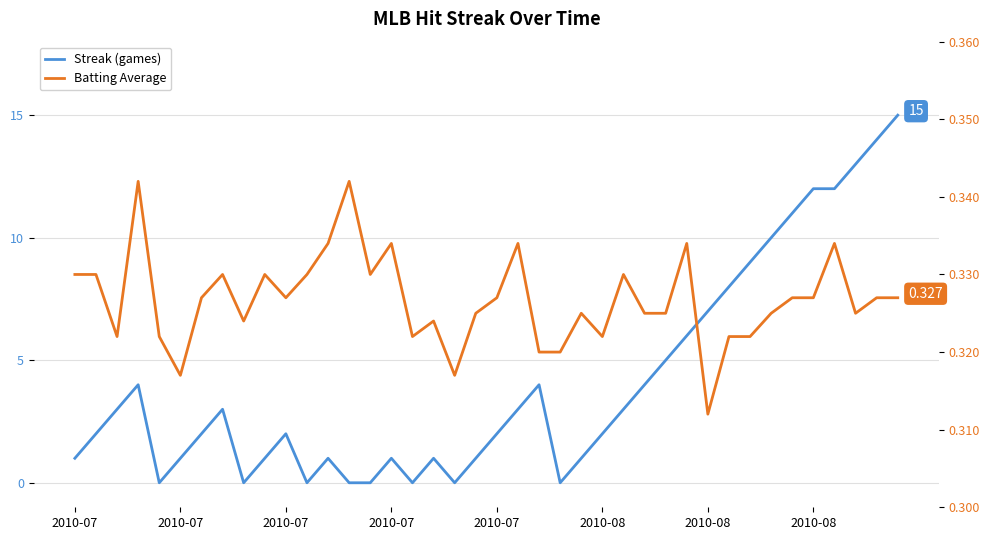

What is the label of the 5th point from the left?

2010-07